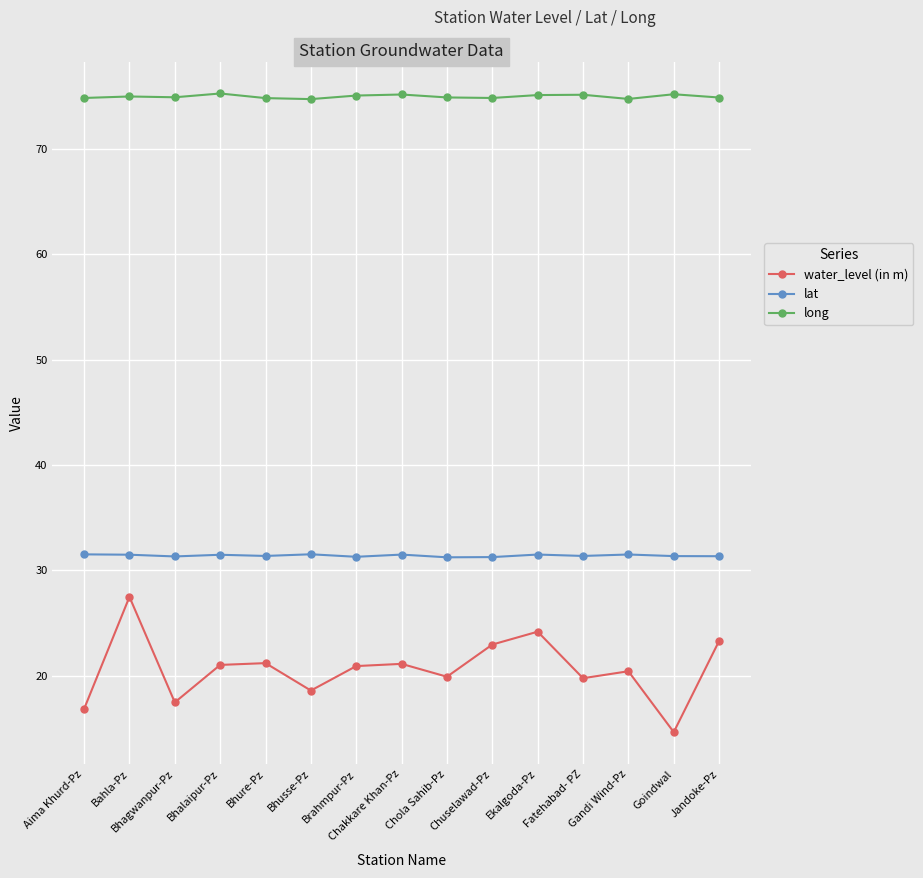

What value does the water_level (in m) series have at Bhure-Pz?

21.2